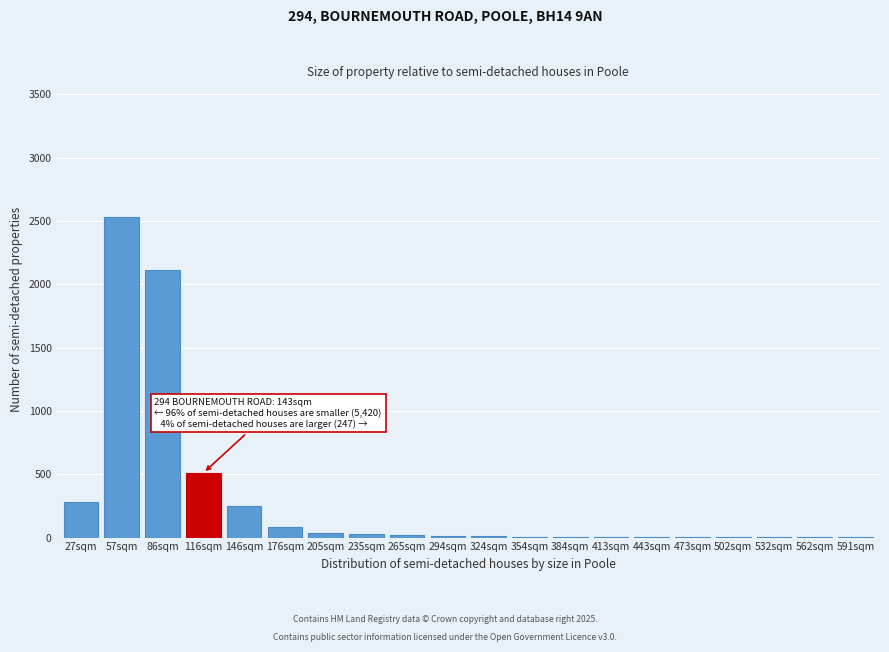

True or false: the data shows 4 at 443sqm.

True